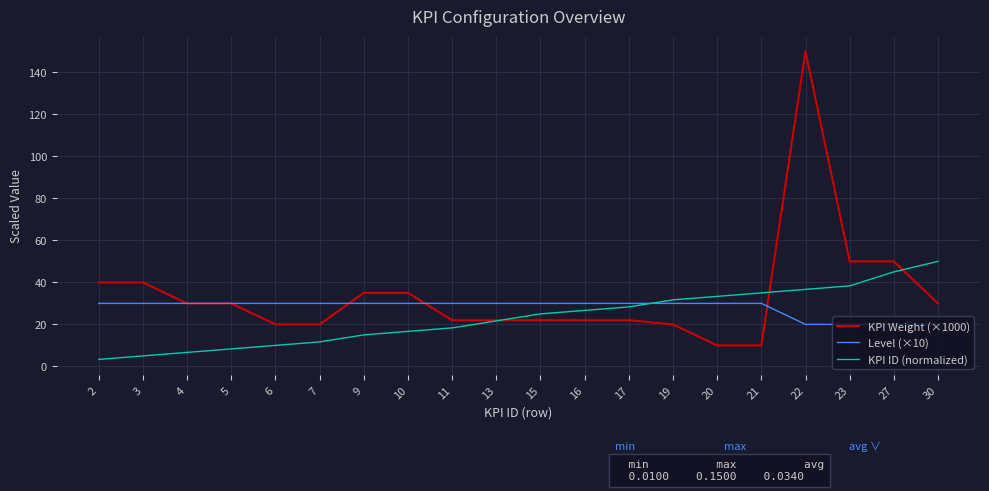

List the series in order of their overall mean, lowest first.

KPI ID (normalized), Level (×10), KPI Weight (×1000)